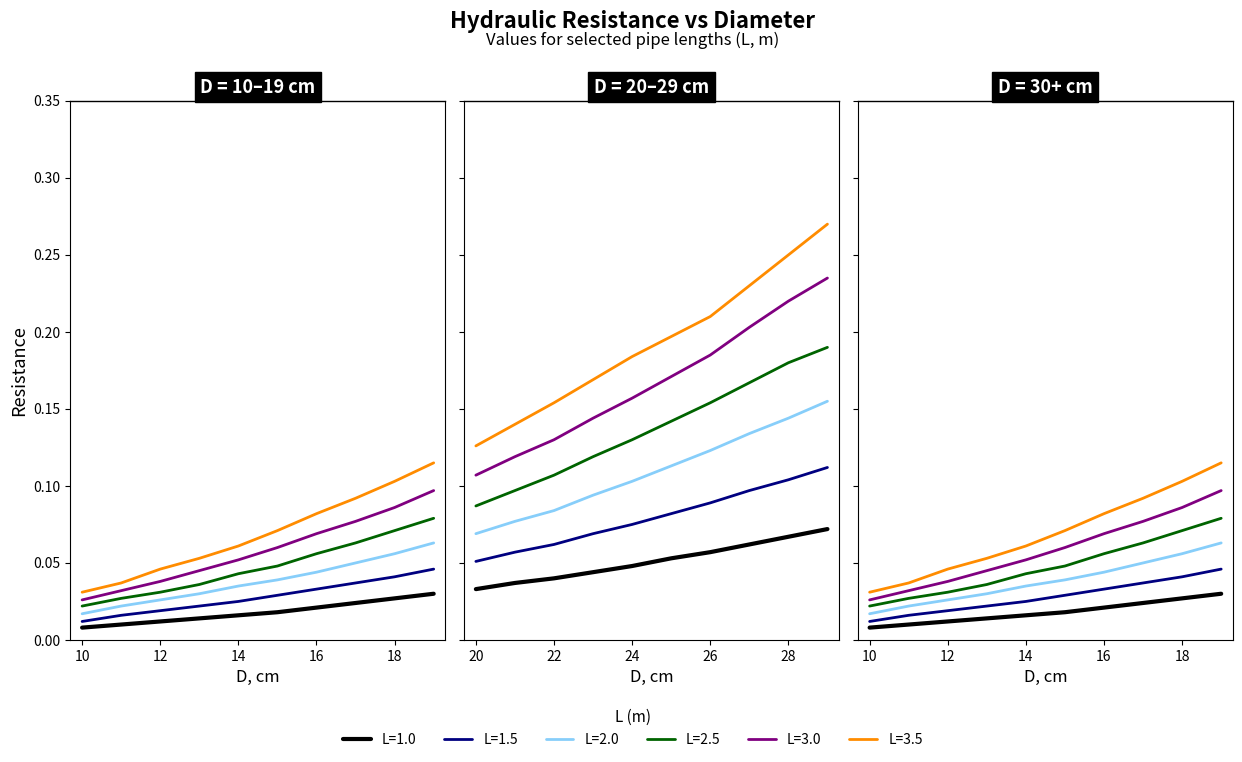

Where is L=1.0 nearest to the value 0?

10